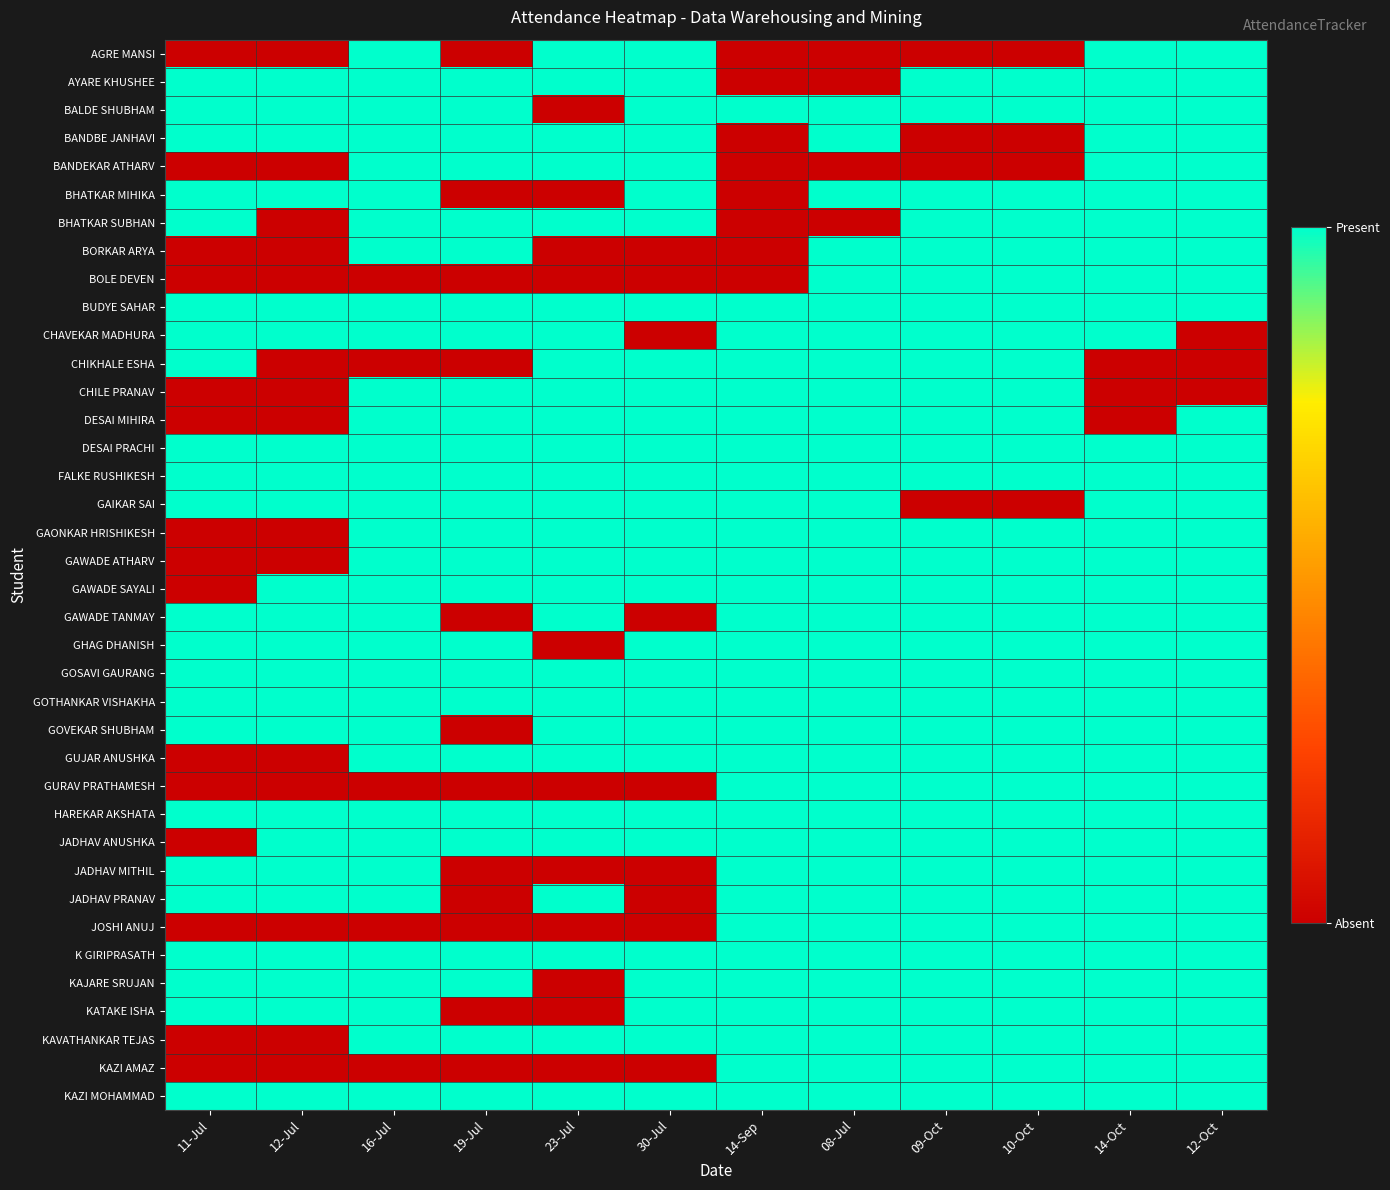

Reading left to right, transcribe all the data shown in this chart.

AGRE MANSI: 11-Jul=0	12-Jul=0	16-Jul=1	19-Jul=0	23-Jul=1	30-Jul=1	14-Sep=0	08-Jul=0	09-Oct=0	10-Oct=0	14-Oct=1	12-Oct=1
AYARE KHUSHEE: 11-Jul=1	12-Jul=1	16-Jul=1	19-Jul=1	23-Jul=1	30-Jul=1	14-Sep=0	08-Jul=0	09-Oct=1	10-Oct=1	14-Oct=1	12-Oct=1
BALDE SHUBHAM: 11-Jul=1	12-Jul=1	16-Jul=1	19-Jul=1	23-Jul=0	30-Jul=1	14-Sep=1	08-Jul=1	09-Oct=1	10-Oct=1	14-Oct=1	12-Oct=1
BANDBE JANHAVI: 11-Jul=1	12-Jul=1	16-Jul=1	19-Jul=1	23-Jul=1	30-Jul=1	14-Sep=0	08-Jul=1	09-Oct=0	10-Oct=0	14-Oct=1	12-Oct=1
BANDEKAR ATHARV: 11-Jul=0	12-Jul=0	16-Jul=1	19-Jul=1	23-Jul=1	30-Jul=1	14-Sep=0	08-Jul=0	09-Oct=0	10-Oct=0	14-Oct=1	12-Oct=1
BHATKAR MIHIKA: 11-Jul=1	12-Jul=1	16-Jul=1	19-Jul=0	23-Jul=0	30-Jul=1	14-Sep=0	08-Jul=1	09-Oct=1	10-Oct=1	14-Oct=1	12-Oct=1
BHATKAR SUBHAN: 11-Jul=1	12-Jul=0	16-Jul=1	19-Jul=1	23-Jul=1	30-Jul=1	14-Sep=0	08-Jul=0	09-Oct=1	10-Oct=1	14-Oct=1	12-Oct=1
BORKAR ARYA: 11-Jul=0	12-Jul=0	16-Jul=1	19-Jul=1	23-Jul=0	30-Jul=0	14-Sep=0	08-Jul=1	09-Oct=1	10-Oct=1	14-Oct=1	12-Oct=1
BOLE DEVEN: 11-Jul=0	12-Jul=0	16-Jul=0	19-Jul=0	23-Jul=0	30-Jul=0	14-Sep=0	08-Jul=1	09-Oct=1	10-Oct=1	14-Oct=1	12-Oct=1
BUDYE SAHAR: 11-Jul=1	12-Jul=1	16-Jul=1	19-Jul=1	23-Jul=1	30-Jul=1	14-Sep=1	08-Jul=1	09-Oct=1	10-Oct=1	14-Oct=1	12-Oct=1
CHAVEKAR MADHURA: 11-Jul=1	12-Jul=1	16-Jul=1	19-Jul=1	23-Jul=1	30-Jul=0	14-Sep=1	08-Jul=1	09-Oct=1	10-Oct=1	14-Oct=1	12-Oct=0
CHIKHALE ESHA: 11-Jul=1	12-Jul=0	16-Jul=0	19-Jul=0	23-Jul=1	30-Jul=1	14-Sep=1	08-Jul=1	09-Oct=1	10-Oct=1	14-Oct=0	12-Oct=0
CHILE PRANAV: 11-Jul=0	12-Jul=0	16-Jul=1	19-Jul=1	23-Jul=1	30-Jul=1	14-Sep=1	08-Jul=1	09-Oct=1	10-Oct=1	14-Oct=0	12-Oct=0
DESAI MIHIRA: 11-Jul=0	12-Jul=0	16-Jul=1	19-Jul=1	23-Jul=1	30-Jul=1	14-Sep=1	08-Jul=1	09-Oct=1	10-Oct=1	14-Oct=0	12-Oct=1
DESAI PRACHI: 11-Jul=1	12-Jul=1	16-Jul=1	19-Jul=1	23-Jul=1	30-Jul=1	14-Sep=1	08-Jul=1	09-Oct=1	10-Oct=1	14-Oct=1	12-Oct=1
FALKE RUSHIKESH: 11-Jul=1	12-Jul=1	16-Jul=1	19-Jul=1	23-Jul=1	30-Jul=1	14-Sep=1	08-Jul=1	09-Oct=1	10-Oct=1	14-Oct=1	12-Oct=1
GAIKAR SAI: 11-Jul=1	12-Jul=1	16-Jul=1	19-Jul=1	23-Jul=1	30-Jul=1	14-Sep=1	08-Jul=1	09-Oct=0	10-Oct=0	14-Oct=1	12-Oct=1
GAONKAR HRISHIKESH: 11-Jul=0	12-Jul=0	16-Jul=1	19-Jul=1	23-Jul=1	30-Jul=1	14-Sep=1	08-Jul=1	09-Oct=1	10-Oct=1	14-Oct=1	12-Oct=1
GAWADE ATHARV: 11-Jul=0	12-Jul=0	16-Jul=1	19-Jul=1	23-Jul=1	30-Jul=1	14-Sep=1	08-Jul=1	09-Oct=1	10-Oct=1	14-Oct=1	12-Oct=1
GAWADE SAYALI: 11-Jul=0	12-Jul=1	16-Jul=1	19-Jul=1	23-Jul=1	30-Jul=1	14-Sep=1	08-Jul=1	09-Oct=1	10-Oct=1	14-Oct=1	12-Oct=1
GAWADE TANMAY: 11-Jul=1	12-Jul=1	16-Jul=1	19-Jul=0	23-Jul=1	30-Jul=0	14-Sep=1	08-Jul=1	09-Oct=1	10-Oct=1	14-Oct=1	12-Oct=1
GHAG DHANISH: 11-Jul=1	12-Jul=1	16-Jul=1	19-Jul=1	23-Jul=0	30-Jul=1	14-Sep=1	08-Jul=1	09-Oct=1	10-Oct=1	14-Oct=1	12-Oct=1
GOSAVI GAURANG: 11-Jul=1	12-Jul=1	16-Jul=1	19-Jul=1	23-Jul=1	30-Jul=1	14-Sep=1	08-Jul=1	09-Oct=1	10-Oct=1	14-Oct=1	12-Oct=1
GOTHANKAR VISHAKHA: 11-Jul=1	12-Jul=1	16-Jul=1	19-Jul=1	23-Jul=1	30-Jul=1	14-Sep=1	08-Jul=1	09-Oct=1	10-Oct=1	14-Oct=1	12-Oct=1
GOVEKAR SHUBHAM: 11-Jul=1	12-Jul=1	16-Jul=1	19-Jul=0	23-Jul=1	30-Jul=1	14-Sep=1	08-Jul=1	09-Oct=1	10-Oct=1	14-Oct=1	12-Oct=1
GUJAR ANUSHKA: 11-Jul=0	12-Jul=0	16-Jul=1	19-Jul=1	23-Jul=1	30-Jul=1	14-Sep=1	08-Jul=1	09-Oct=1	10-Oct=1	14-Oct=1	12-Oct=1
GURAV PRATHAMESH: 11-Jul=0	12-Jul=0	16-Jul=0	19-Jul=0	23-Jul=0	30-Jul=0	14-Sep=1	08-Jul=1	09-Oct=1	10-Oct=1	14-Oct=1	12-Oct=1
HAREKAR AKSHATA: 11-Jul=1	12-Jul=1	16-Jul=1	19-Jul=1	23-Jul=1	30-Jul=1	14-Sep=1	08-Jul=1	09-Oct=1	10-Oct=1	14-Oct=1	12-Oct=1
JADHAV ANUSHKA: 11-Jul=0	12-Jul=1	16-Jul=1	19-Jul=1	23-Jul=1	30-Jul=1	14-Sep=1	08-Jul=1	09-Oct=1	10-Oct=1	14-Oct=1	12-Oct=1
JADHAV MITHIL: 11-Jul=1	12-Jul=1	16-Jul=1	19-Jul=0	23-Jul=0	30-Jul=0	14-Sep=1	08-Jul=1	09-Oct=1	10-Oct=1	14-Oct=1	12-Oct=1
JADHAV PRANAV: 11-Jul=1	12-Jul=1	16-Jul=1	19-Jul=0	23-Jul=1	30-Jul=0	14-Sep=1	08-Jul=1	09-Oct=1	10-Oct=1	14-Oct=1	12-Oct=1
JOSHI ANUJ: 11-Jul=0	12-Jul=0	16-Jul=0	19-Jul=0	23-Jul=0	30-Jul=0	14-Sep=1	08-Jul=1	09-Oct=1	10-Oct=1	14-Oct=1	12-Oct=1
K GIRIPRASATH: 11-Jul=1	12-Jul=1	16-Jul=1	19-Jul=1	23-Jul=1	30-Jul=1	14-Sep=1	08-Jul=1	09-Oct=1	10-Oct=1	14-Oct=1	12-Oct=1
KAJARE SRUJAN: 11-Jul=1	12-Jul=1	16-Jul=1	19-Jul=1	23-Jul=0	30-Jul=1	14-Sep=1	08-Jul=1	09-Oct=1	10-Oct=1	14-Oct=1	12-Oct=1
KATAKE ISHA: 11-Jul=1	12-Jul=1	16-Jul=1	19-Jul=0	23-Jul=0	30-Jul=1	14-Sep=1	08-Jul=1	09-Oct=1	10-Oct=1	14-Oct=1	12-Oct=1
KAVATHANKAR TEJAS: 11-Jul=0	12-Jul=0	16-Jul=1	19-Jul=1	23-Jul=1	30-Jul=1	14-Sep=1	08-Jul=1	09-Oct=1	10-Oct=1	14-Oct=1	12-Oct=1
KAZI AMAZ: 11-Jul=0	12-Jul=0	16-Jul=0	19-Jul=0	23-Jul=0	30-Jul=0	14-Sep=1	08-Jul=1	09-Oct=1	10-Oct=1	14-Oct=1	12-Oct=1
KAZI MOHAMMAD: 11-Jul=1	12-Jul=1	16-Jul=1	19-Jul=1	23-Jul=1	30-Jul=1	14-Sep=1	08-Jul=1	09-Oct=1	10-Oct=1	14-Oct=1	12-Oct=1